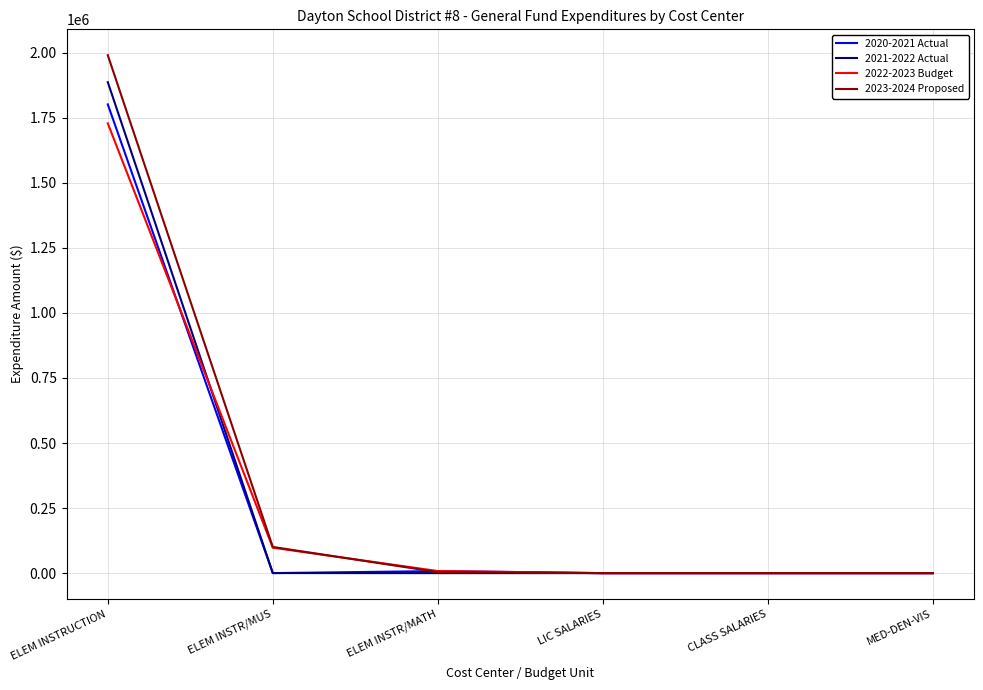

How many series are shown in this chart?

4